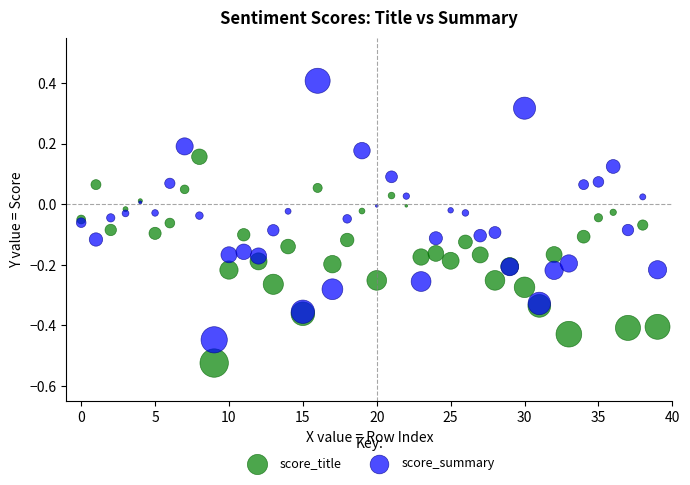

Which series reaches the maximum Y coordinate?

score_summary